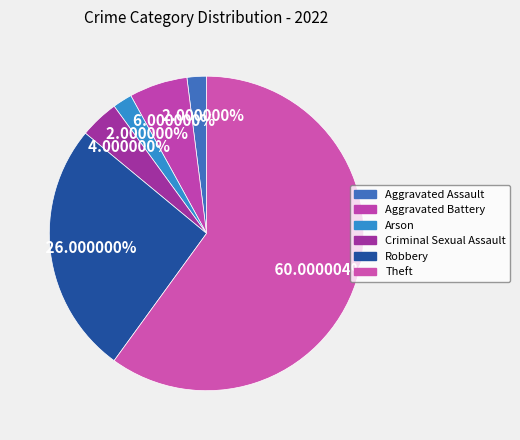

Count the number of slices in the pie.

6